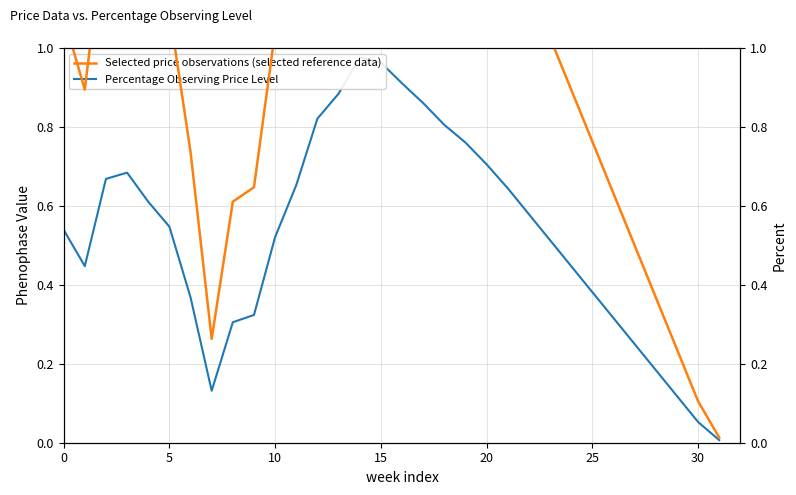

Rank the series by their maximum value, from highest to lowest.

Selected price observations (selected reference data), Percentage Observing Price Level